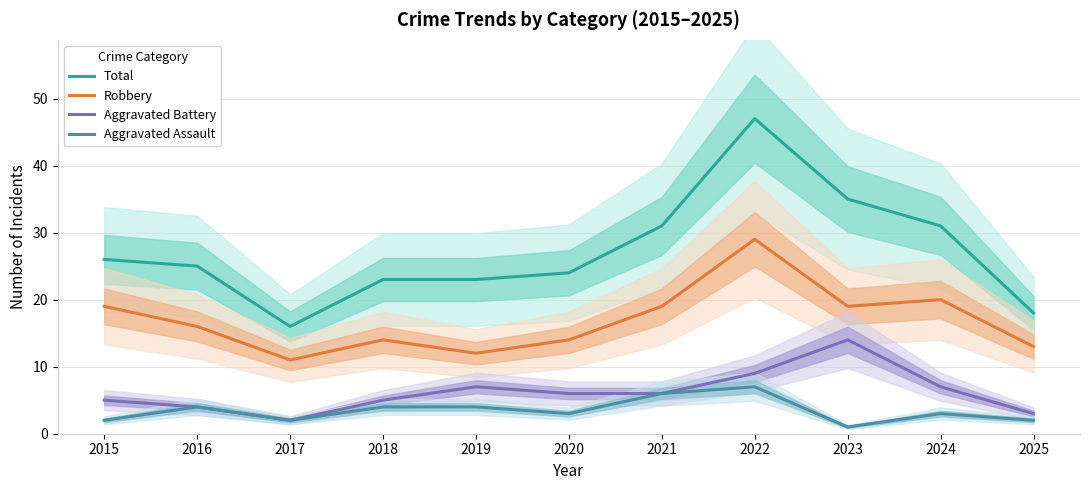

Reading left to right, extract all data points from this chart.

Total: 2015=26	2016=25	2017=16	2018=23	2019=23	2020=24	2021=31	2022=47	2023=35	2024=31	2025=18
Robbery: 2015=19	2016=16	2017=11	2018=14	2019=12	2020=14	2021=19	2022=29	2023=19	2024=20	2025=13
Aggravated Battery: 2015=5	2016=4	2017=2	2018=5	2019=7	2020=6	2021=6	2022=9	2023=14	2024=7	2025=3
Aggravated Assault: 2015=2	2016=4	2017=2	2018=4	2019=4	2020=3	2021=6	2022=7	2023=1	2024=3	2025=2